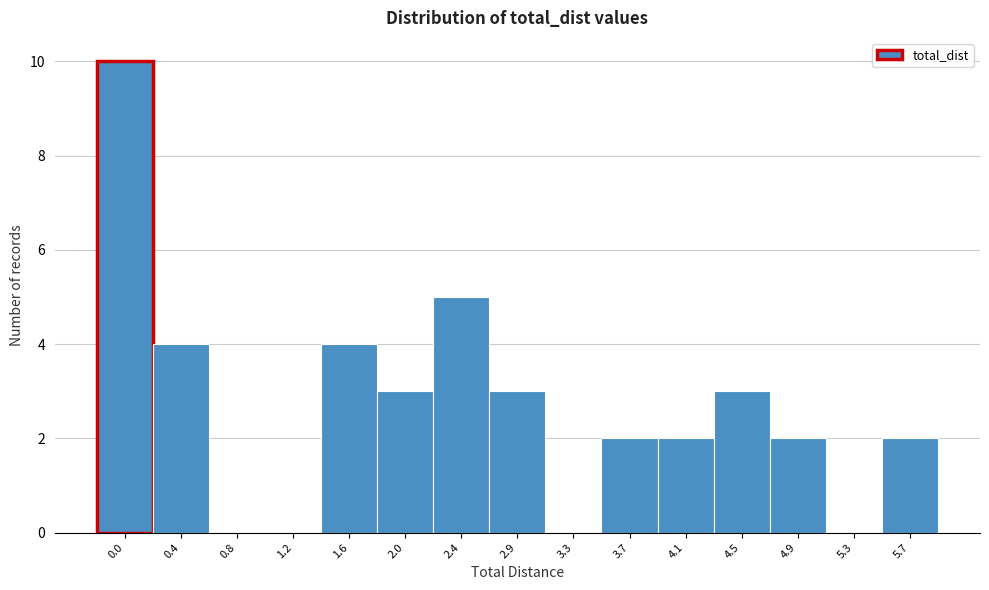

Reading left to right, extract all data points from this chart.

0.0=10	0.4=4	0.8=0	1.2=0	1.6=4	2.0=3	2.4=5	2.9=3	3.3=0	3.7=2	4.1=2	4.5=3	4.9=2	5.3=0	5.7=2